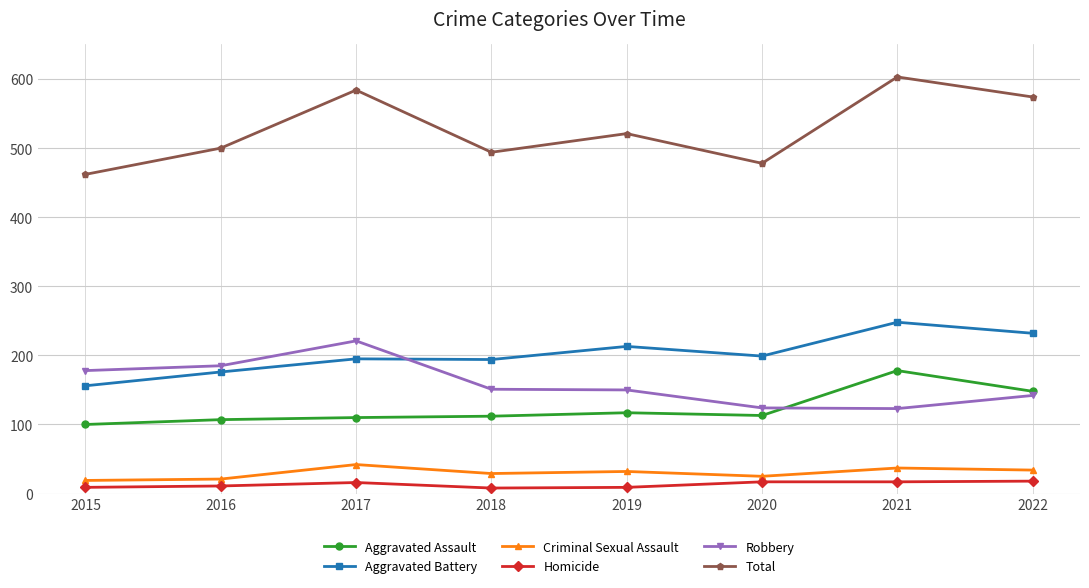

What is the highest value of the Robbery series?

221